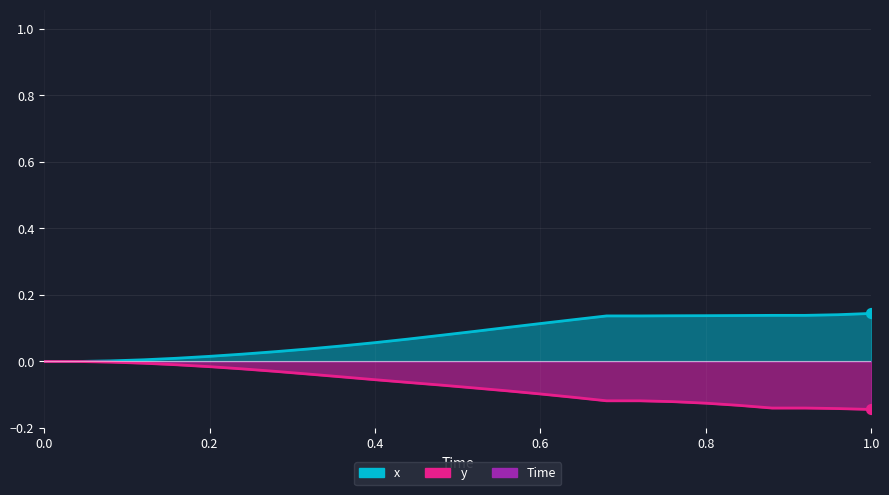

Is the value of x at 11 greater than the value of Time at 0.4?

No